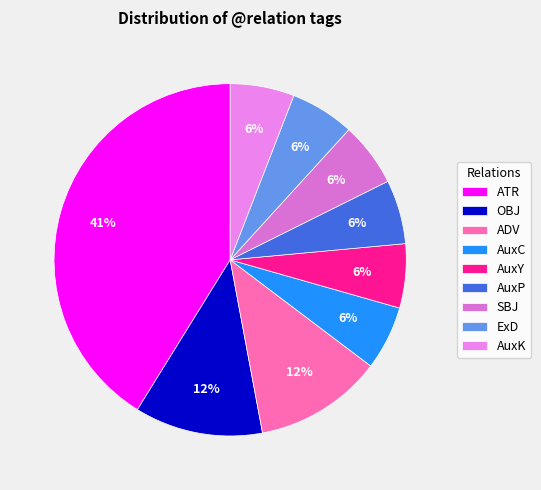

Is there any slice that represents more than half of the pie?

No